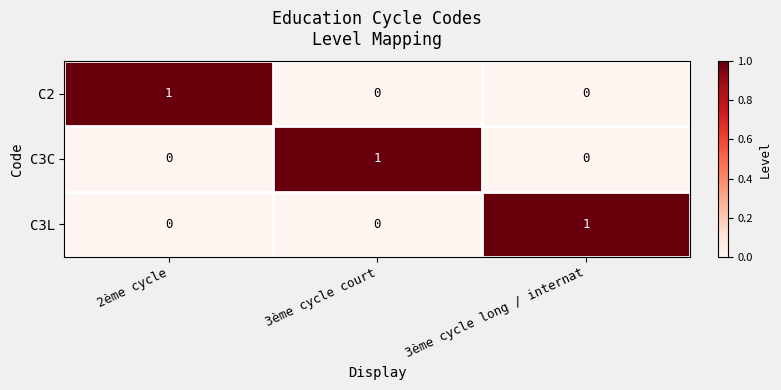

Count the C3L values in the range 0 to 1.

3